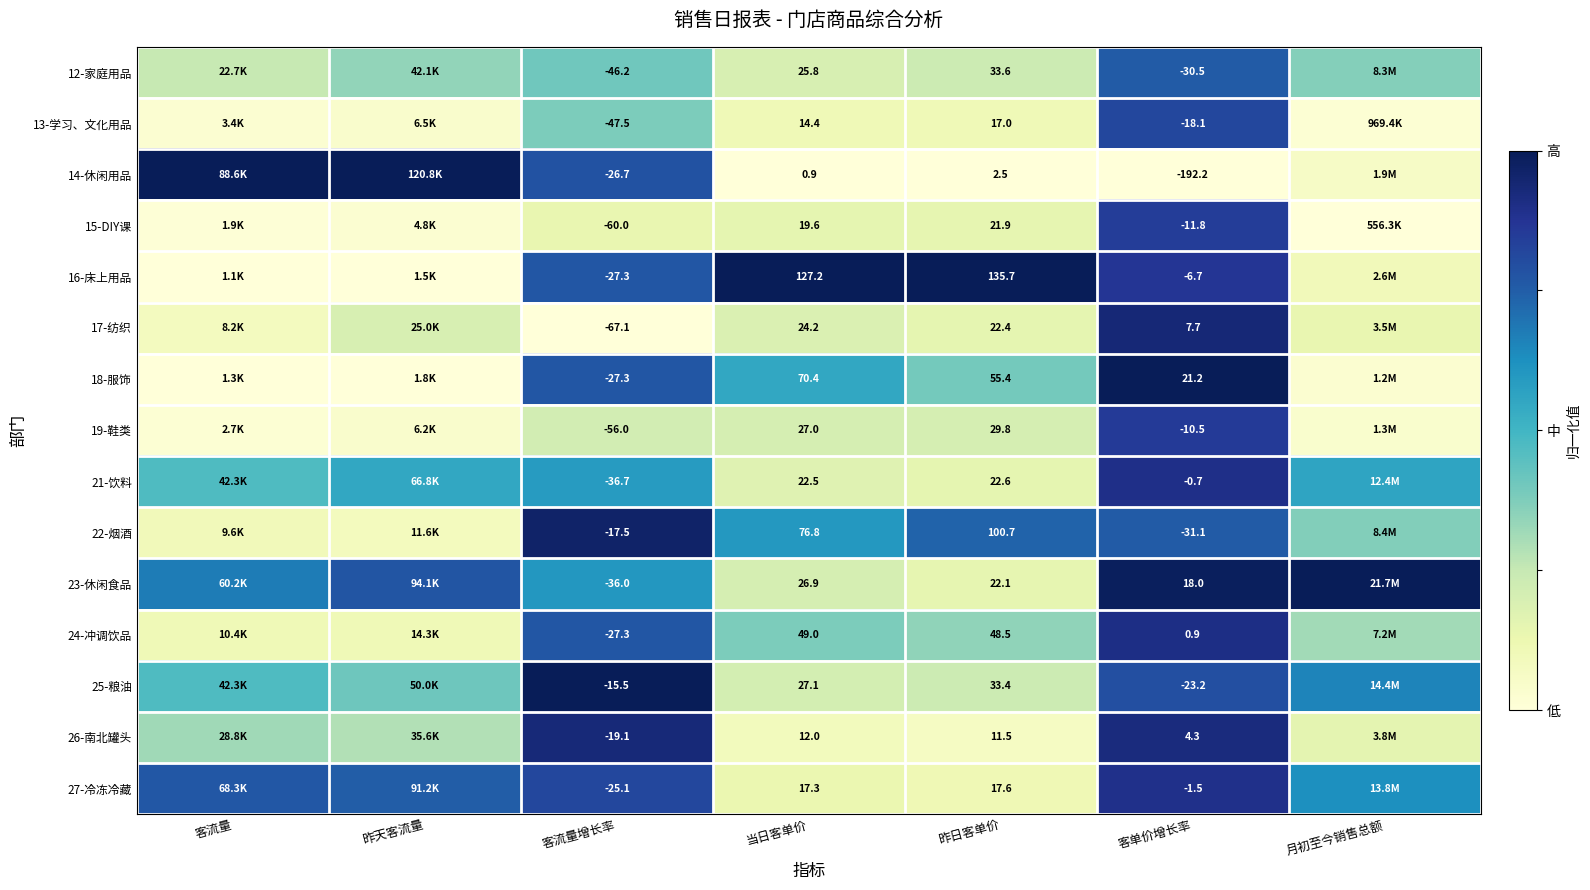

Is the value of 16-床上用品 at 当日客单价 greater than the value of 23-休闲食品 at 客单价增长率?

Yes